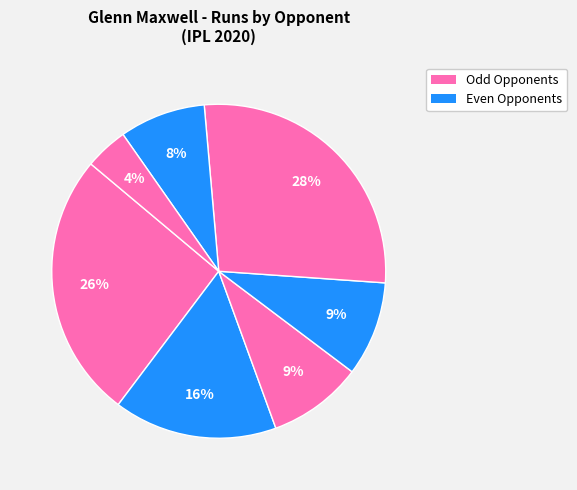

How many segments does this pie chart have?

7